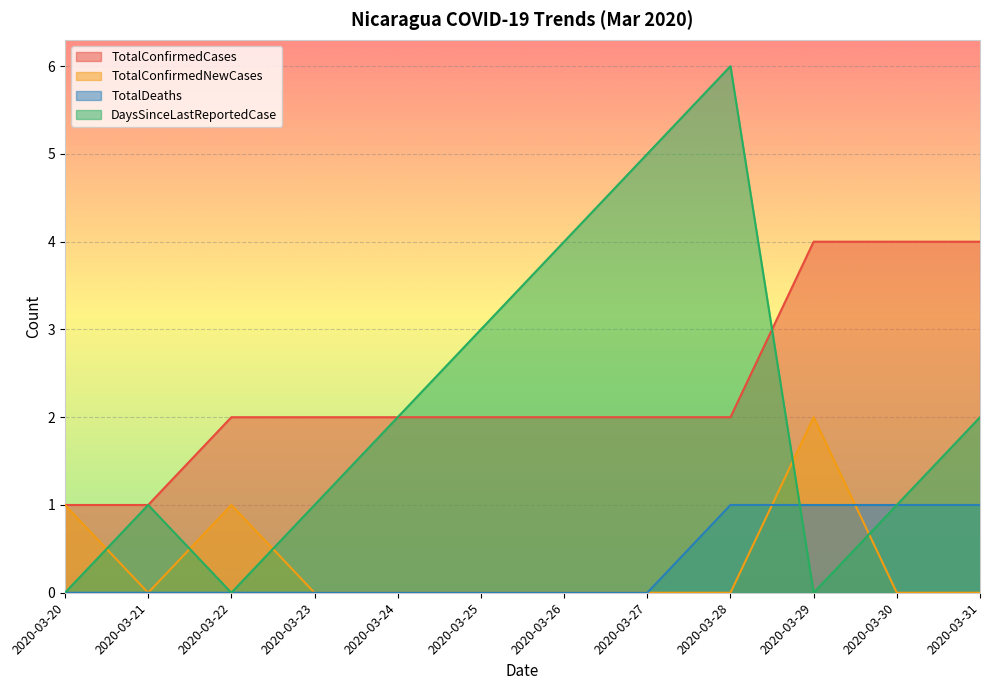

Where do TotalConfirmedNewCases and TotalDeaths first cross each other?

2020-03-28 and 2020-03-29